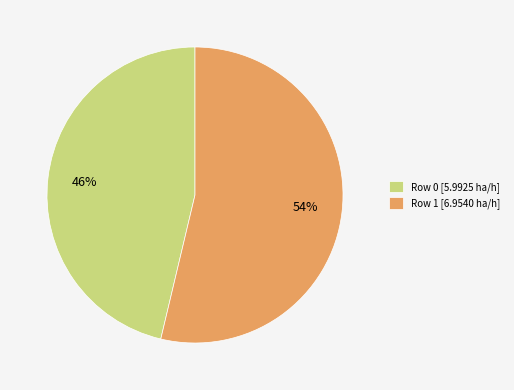

True or false: Row 1 accounts for 45% of the total.

False